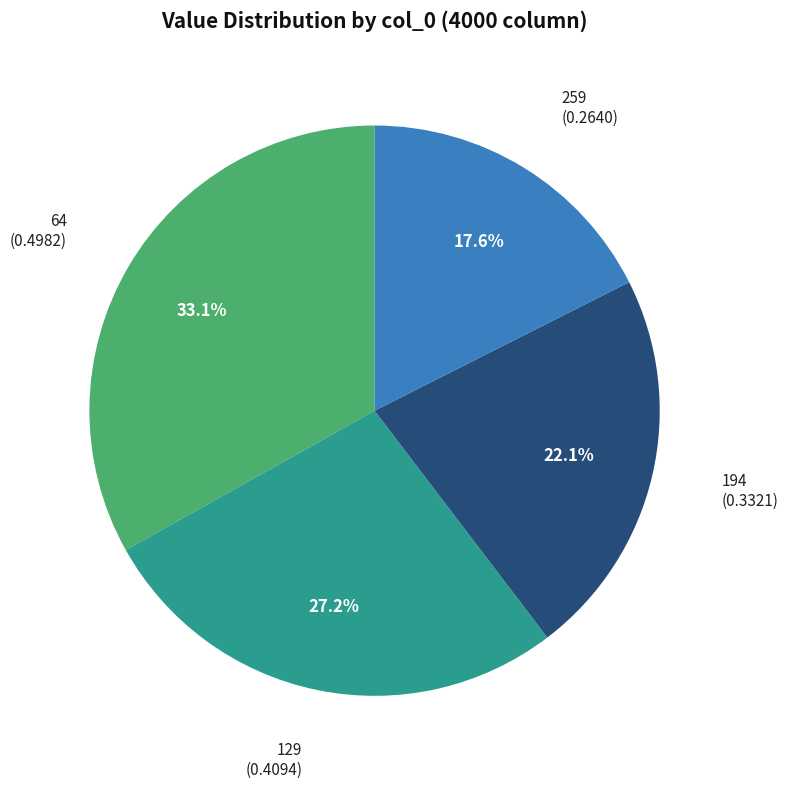

Which slice is the smallest?

259